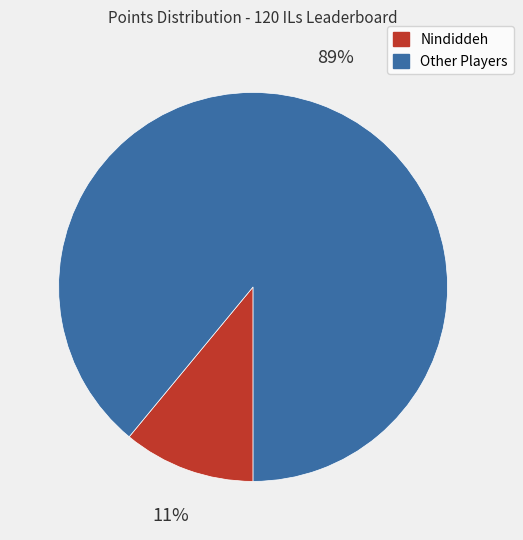

To the nearest percent, what is the difference between the largest and smallest slice percentages?

78%